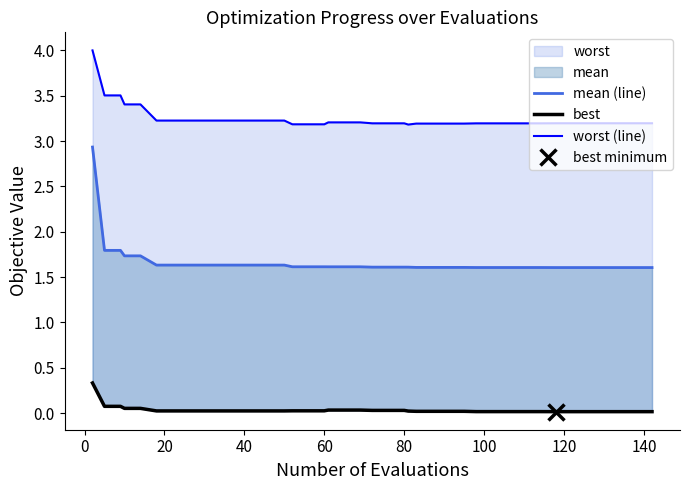

Reading left to right, list all the values displayed in this chart.

mean (line): 2.9	1.8	1.8	1.7	1.7	1.6	1.6	1.6	1.6	1.6	1.6	1.6	1.6	1.6	1.6	1.6	1.6	1.6	1.6	1.6	1.6	1.6	1.6	1.6	1.6	1.6	1.6	1.6	1.6	1.6	1.6	1.6	1.6	1.6	1.6	1.6	1.6	1.6	1.6	1.6
best: 0.3	0.1	0.1	0.1	0.1	0.0	0.0	0.0	0.0	0.0	0.0	0.0	0.0	0.0	0.0	0.0	0.0	0.0	0.0	0.0	0.0	0.0	0.0	0.0	0.0	0.0	0.0	0.0	0.0	0.0	0.0	0.0	0.0	0.0	0.0	0.0	0.0	0.0	0.0	0.0
worst (line): 4.0	3.5	3.5	3.4	3.4	3.2	3.2	3.2	3.2	3.2	3.2	3.2	3.2	3.2	3.2	3.2	3.2	3.2	3.2	3.2	3.2	3.2	3.2	3.2	3.2	3.2	3.2	3.2	3.2	3.2	3.2	3.2	3.2	3.2	3.2	3.2	3.2	3.2	3.2	3.2